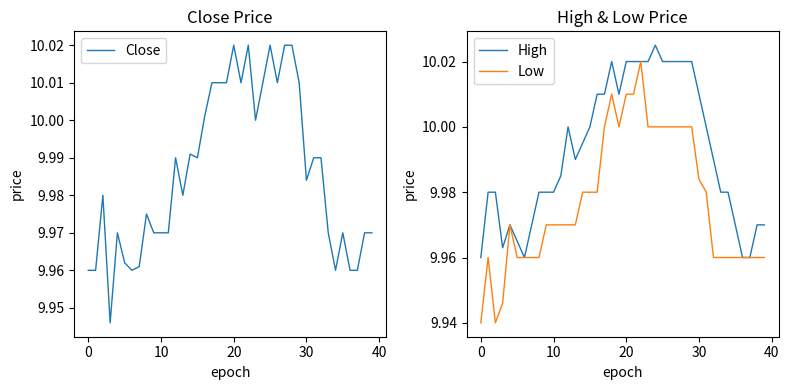

True or false: Low has more than 1 points higher than both neighbors.

True